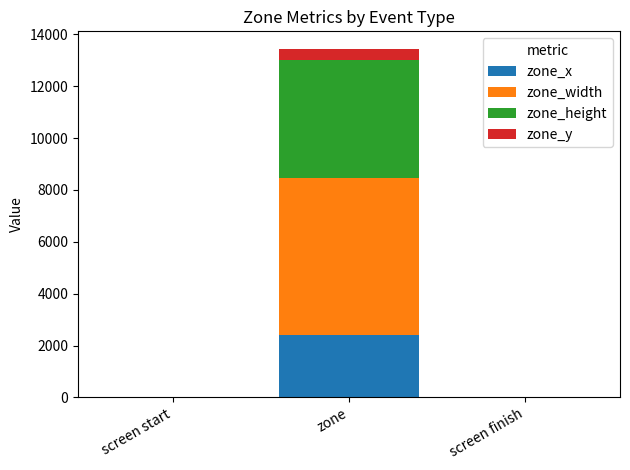

At which category is the sum across all series the highest?

zone